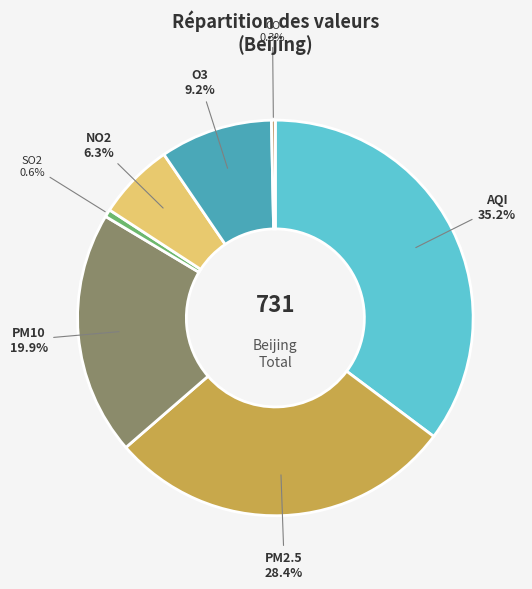

Does any single category account for the majority?

No